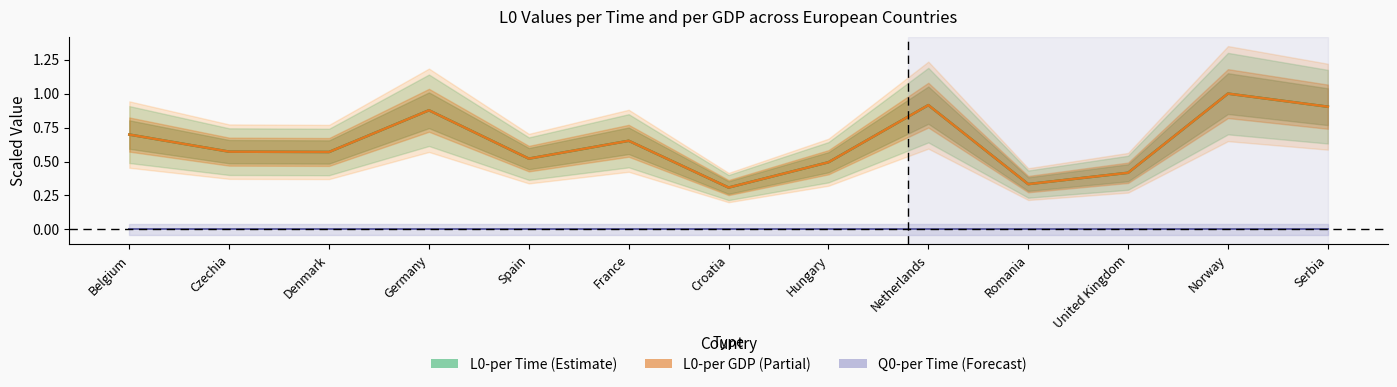

What is the difference between the second highest and second lowest values in the L0-per Time series?

0.6